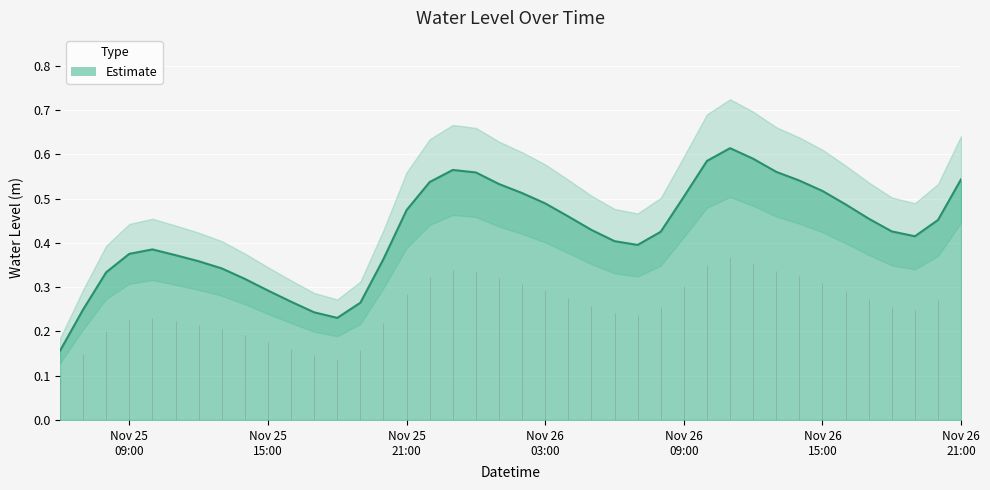

At which category does the chart reach its minimum across all series?

2024-11-25 06:00:00